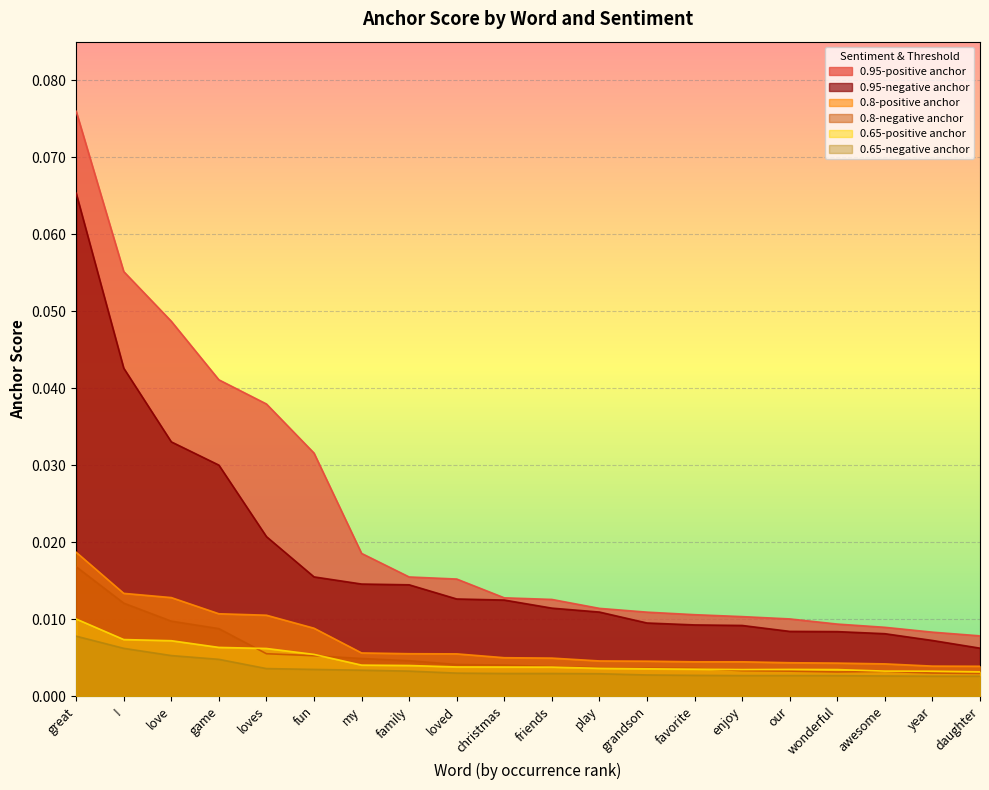

True or false: 0.8-positive anchor and 0.95-positive anchor intersect in this chart.

False